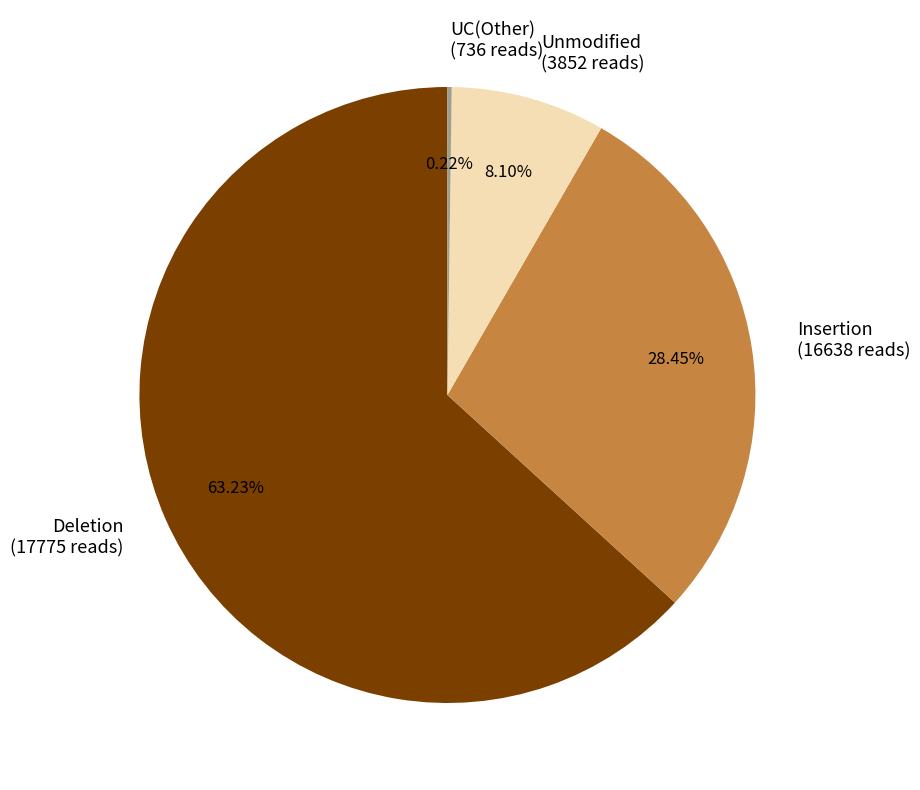

Between Insertion (16638 reads) and Unmodified (3852 reads), which is larger?

Insertion (16638 reads)